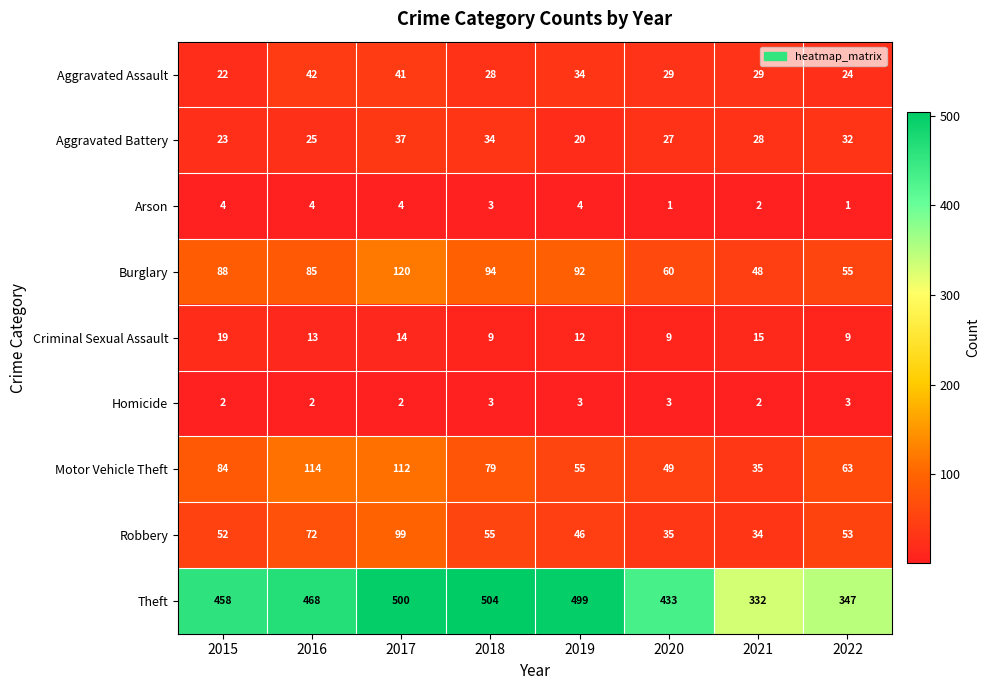

Rank the series at 2016 from highest to lowest value.

Theft, Motor Vehicle Theft, Burglary, Robbery, Aggravated Assault, Aggravated Battery, Criminal Sexual Assault, Arson, Homicide